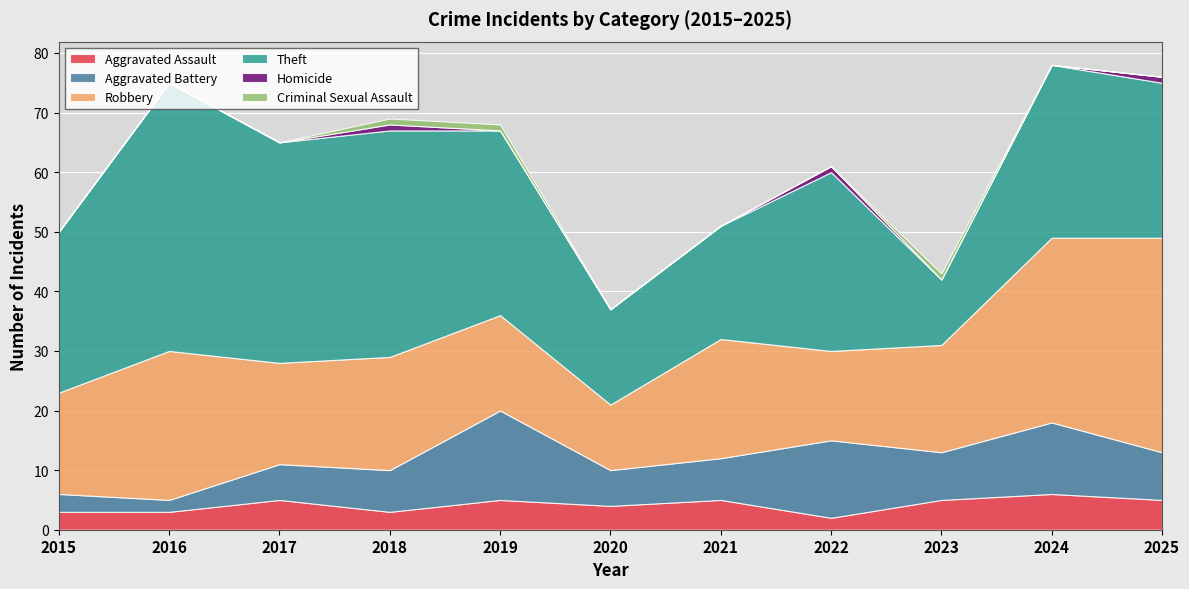

In Theft, how many points are higher than both neighbors (excluding endpoints)?

4